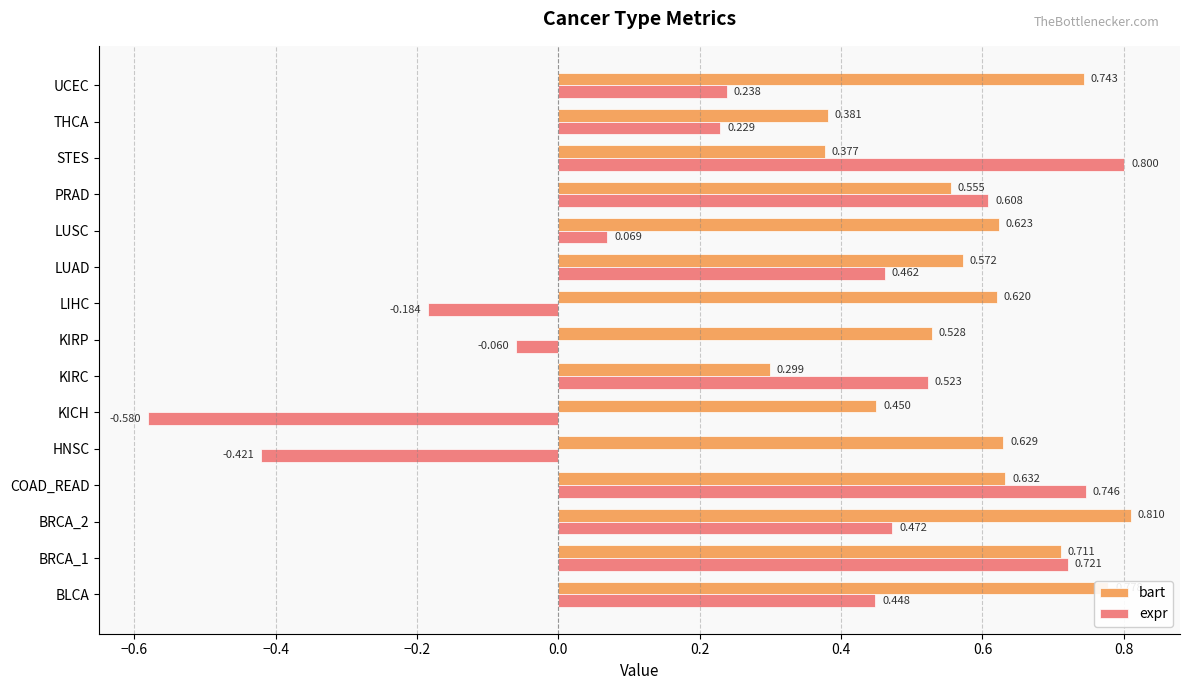

At which label is expr closest to 0?

KIRP